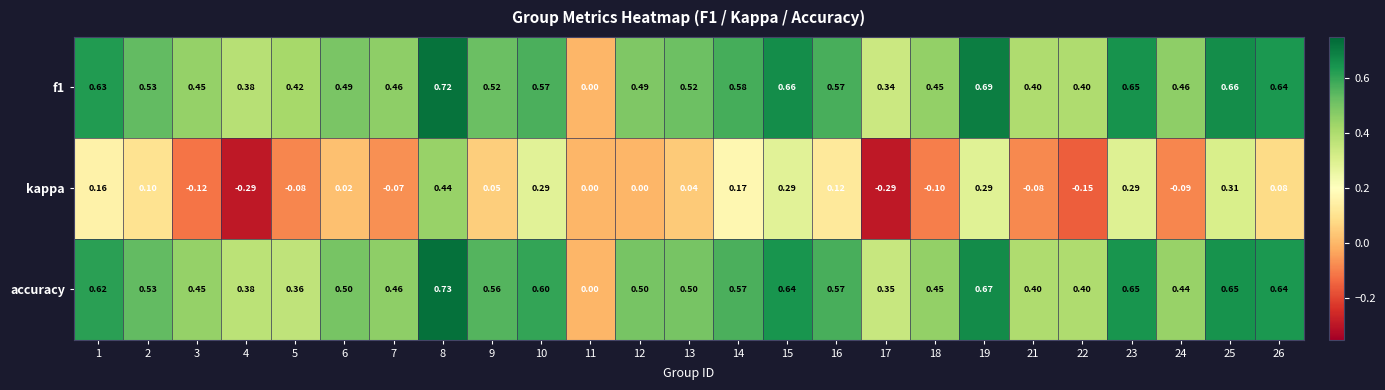

Which series has the largest range (max minus min)?

kappa